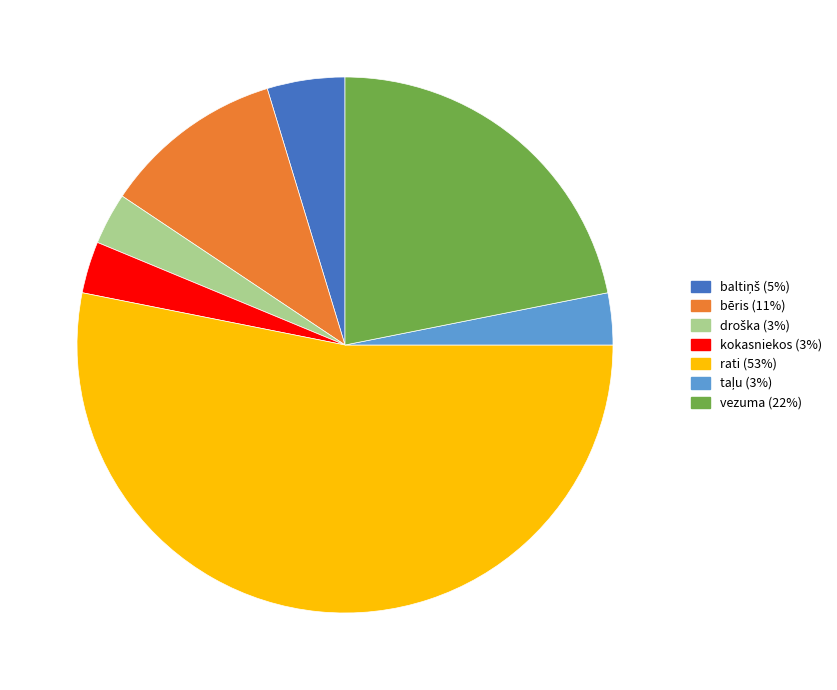

How many segments does this pie chart have?

7